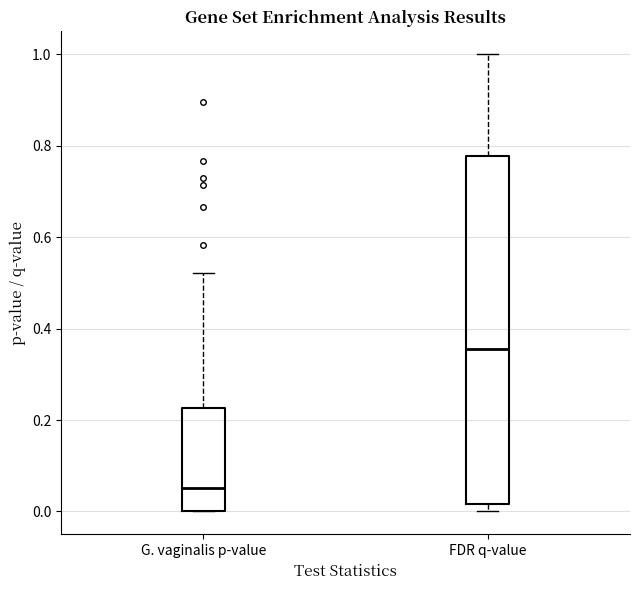

Reading left to right, read every box against the y-axis: the position of its median line, the range the box covers, and the ends of its whiskers. The values are not printed on the chart, so give them approximately, as read against the axis.

G. vaginalis p-value: median 0.06, box 0.00 to 0.22, whiskers 0.00 to 0.52
FDR q-value: median 0.36, box 0.02 to 0.78, whiskers 0.00 to 1.00